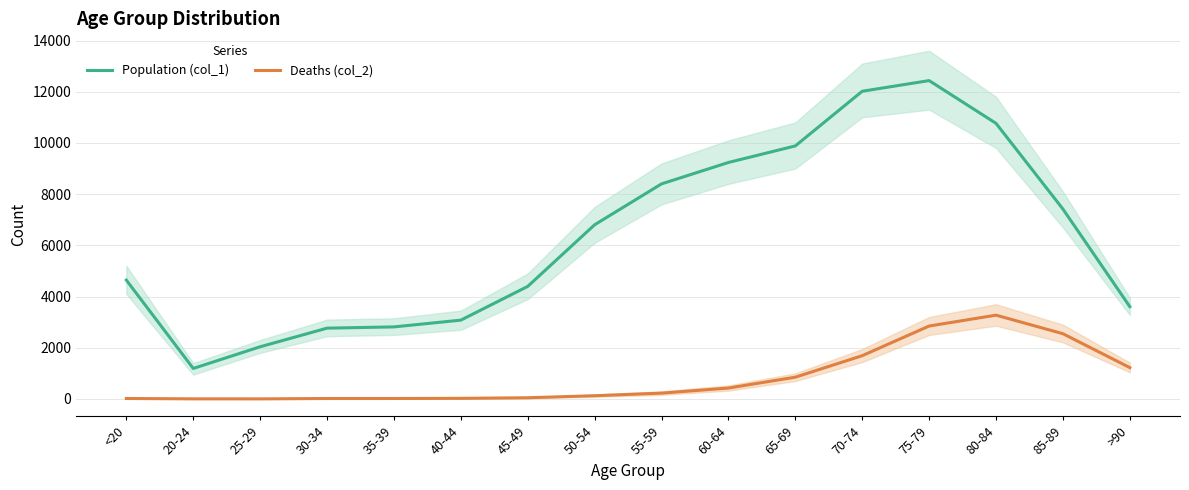

Between >90 and 40-44, which is larger?

>90